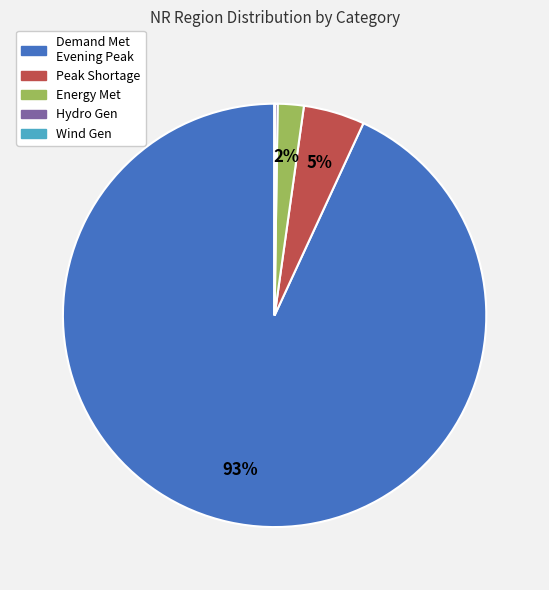

Do Energy Met and Demand Met Evening Peak together represent more than half of the pie?

Yes